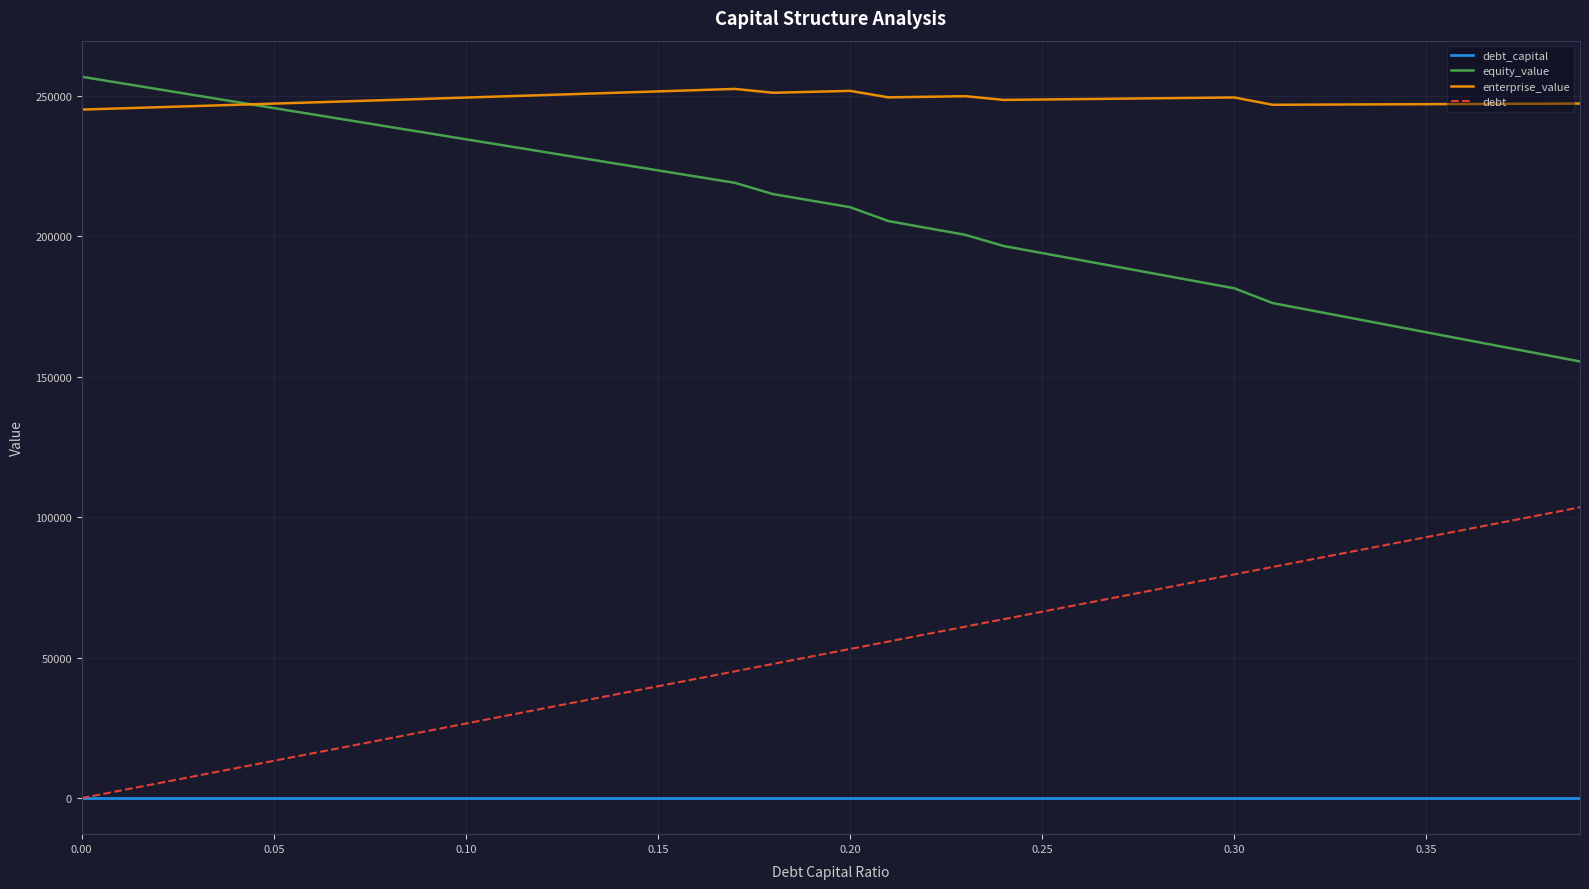

Which series has the largest total across all categories?

enterprise_value